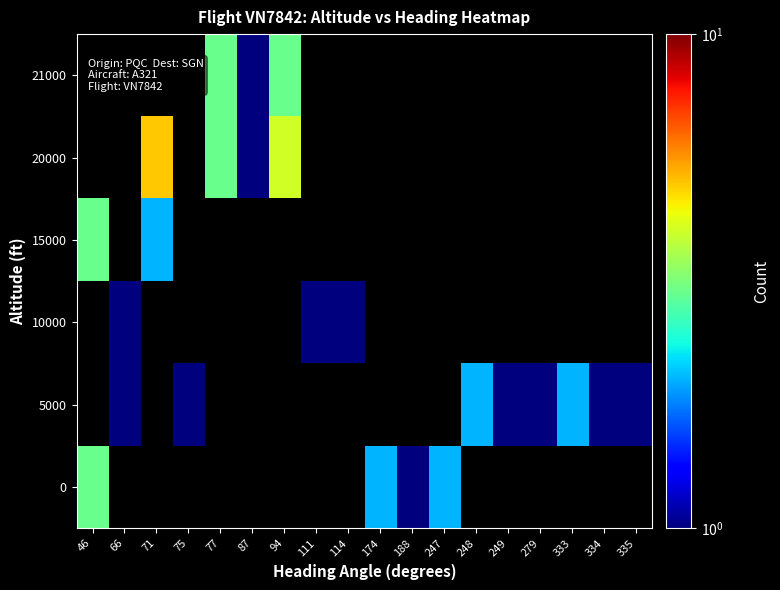

How many series are shown in this chart?

6